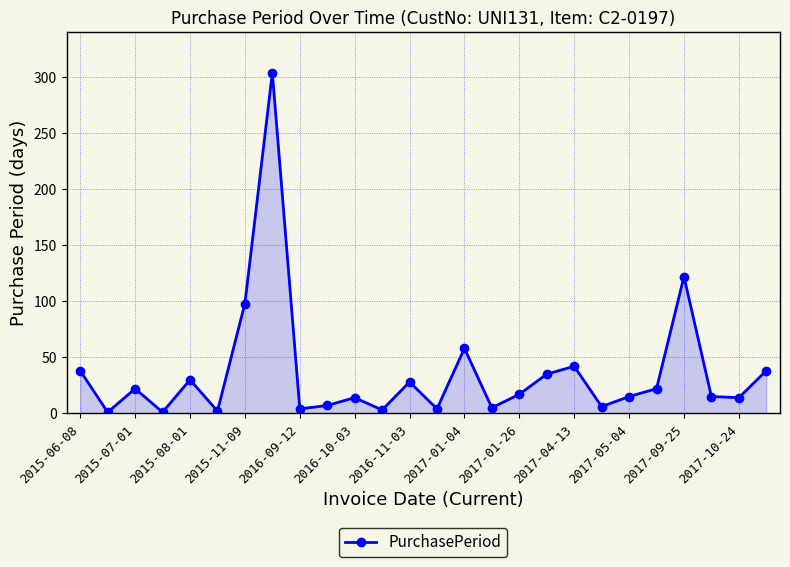

What is the difference between the maximum and second lowest values?

303